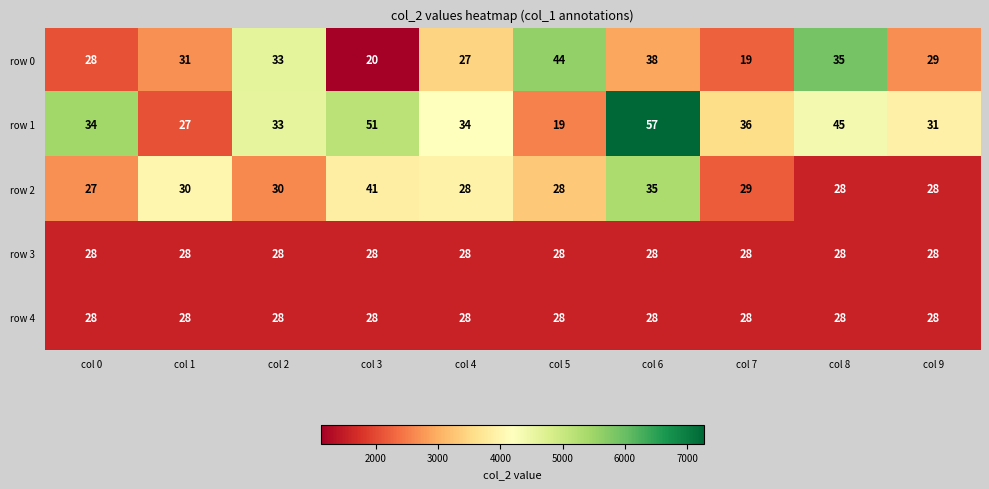

What is the spread (max minus min) of values at col 5?

25